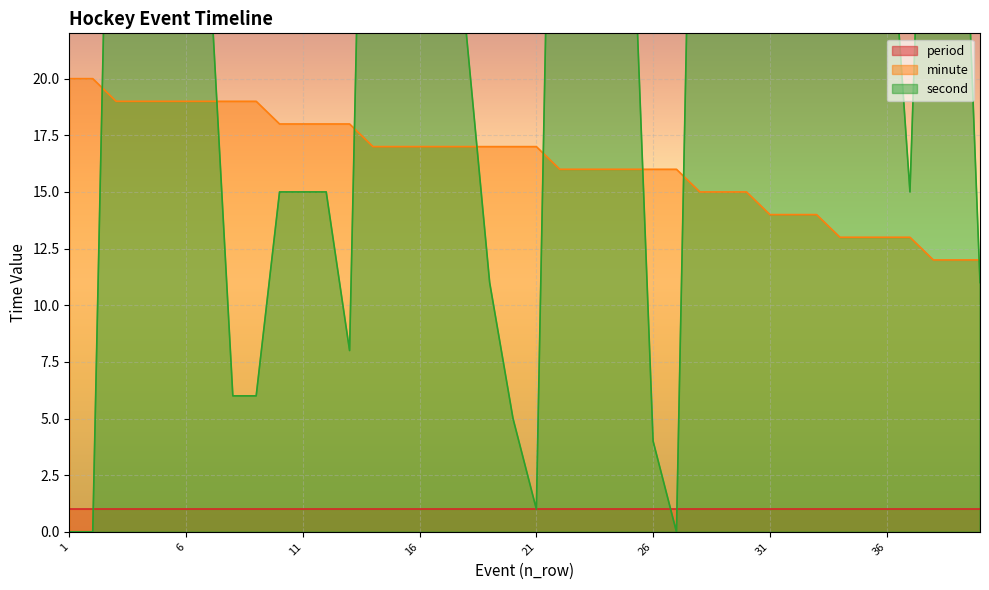

How many times do second and minute cross each other?

8